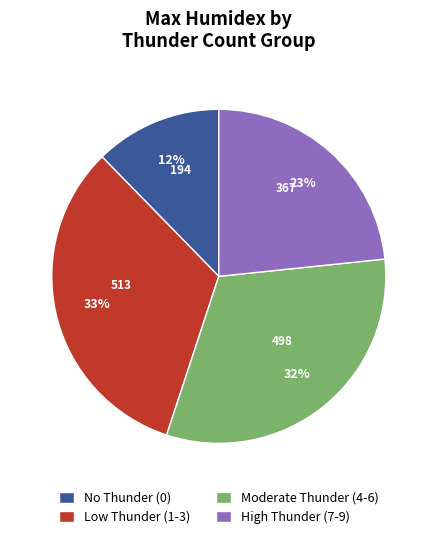

Which category has the biggest portion of the pie?

Low Thunder (1-3)